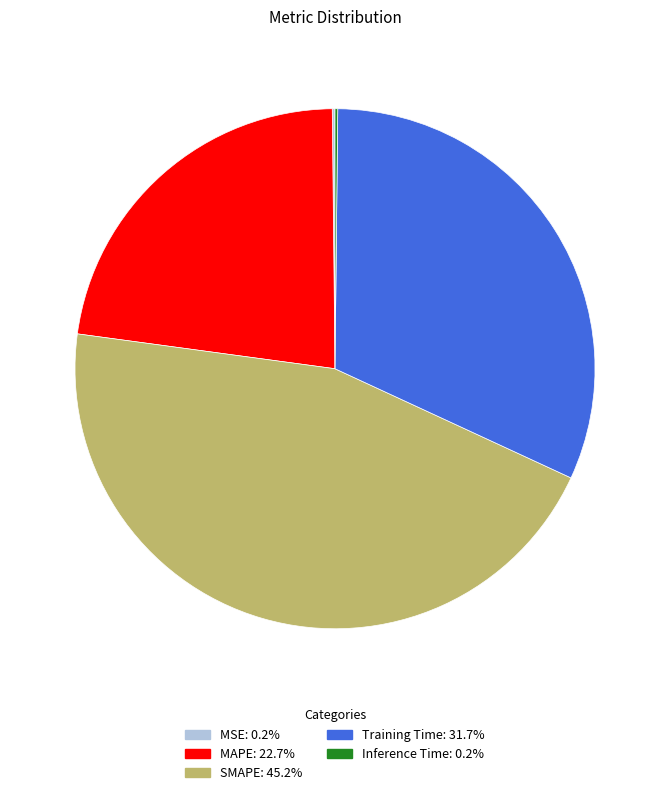

Is there a majority slice in this chart?

No